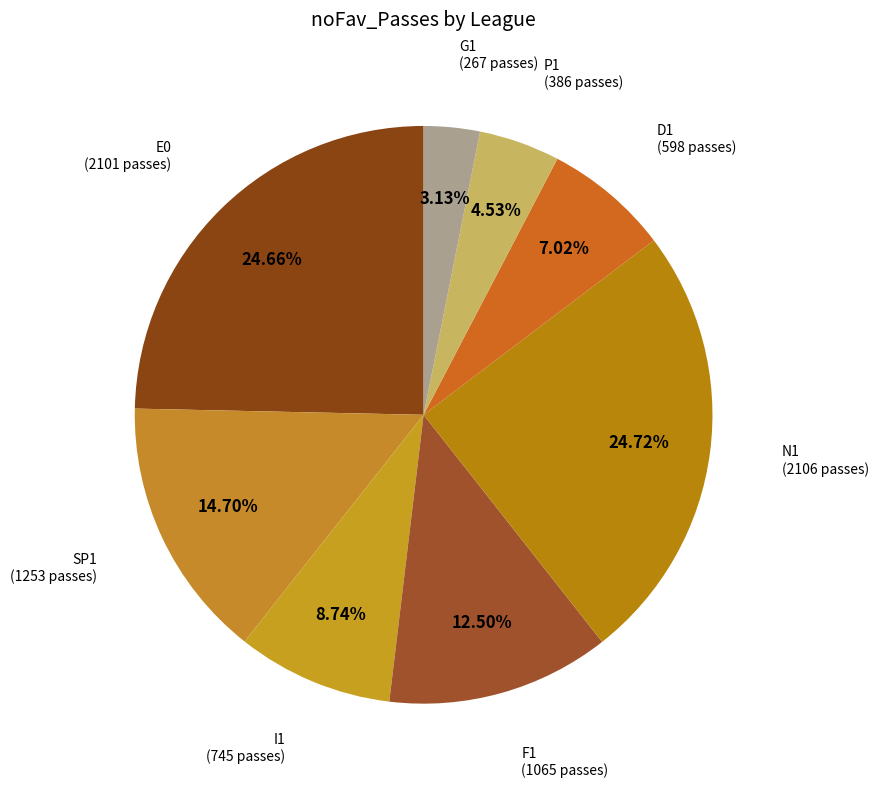

How many slices are in this pie chart?

8